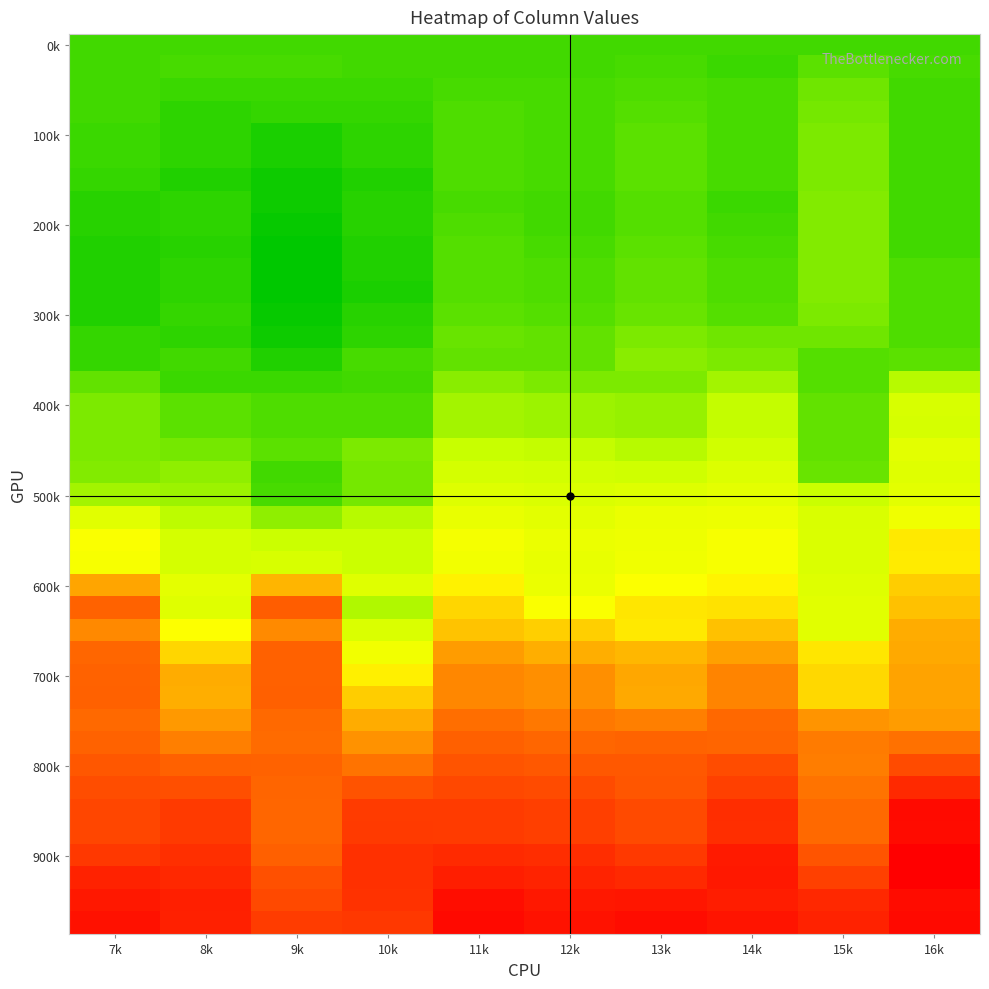

What is the minimum value shown in the chart?

-2.0